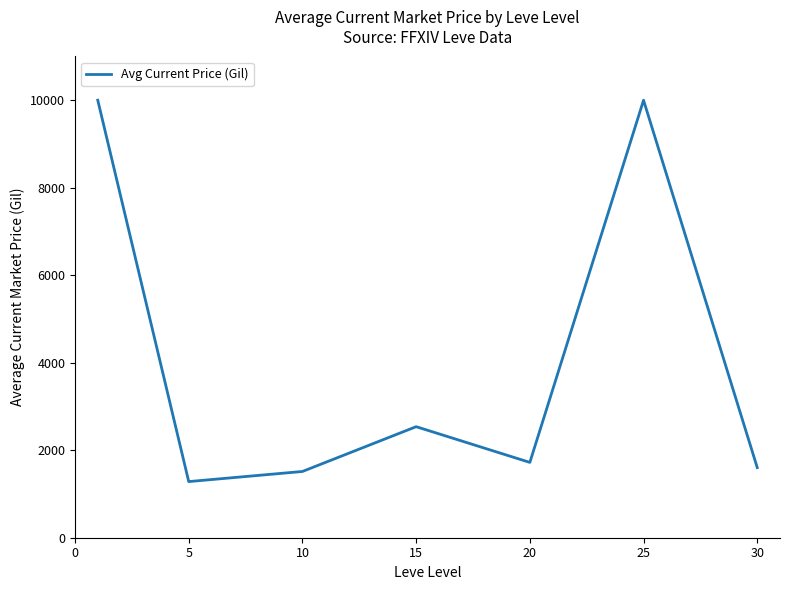

What is the sum of all values?

28659.6